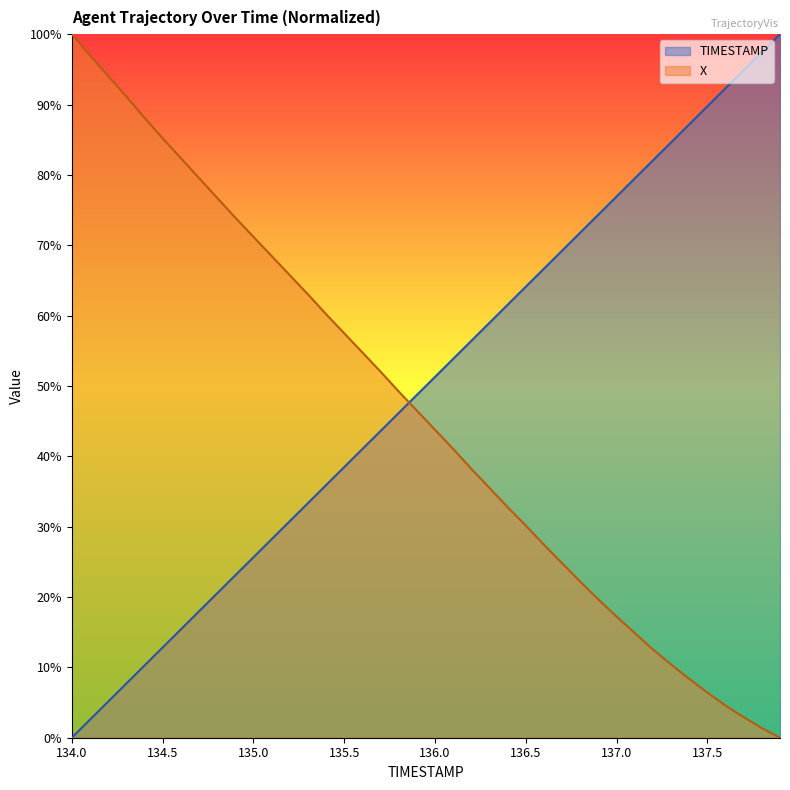

What is the difference between the maximum and second lowest values in the TIMESTAMP series?

97.4